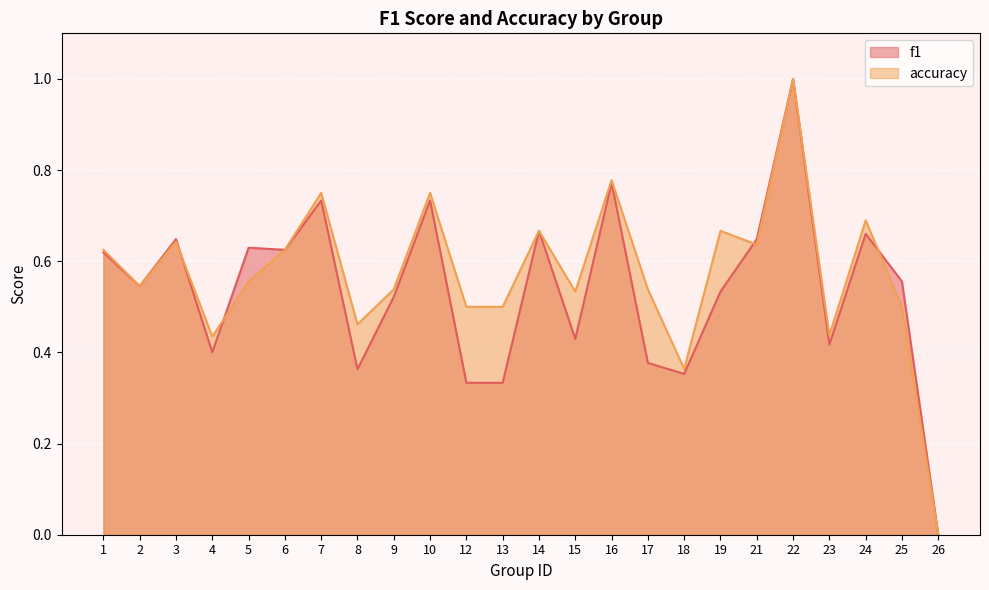

Where is the first local minimum for f1?

2